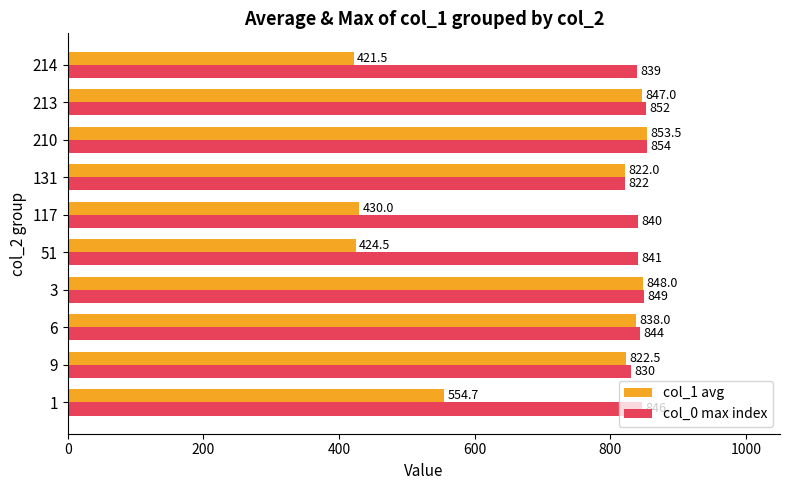

What is the maximum value for col_1 avg?

853.5